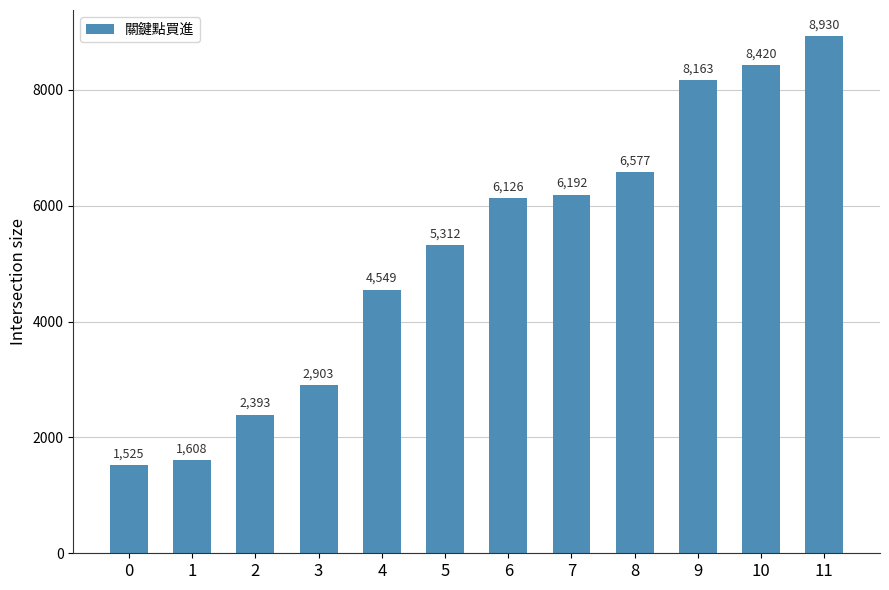

At which label is the value closest to 5227?

5